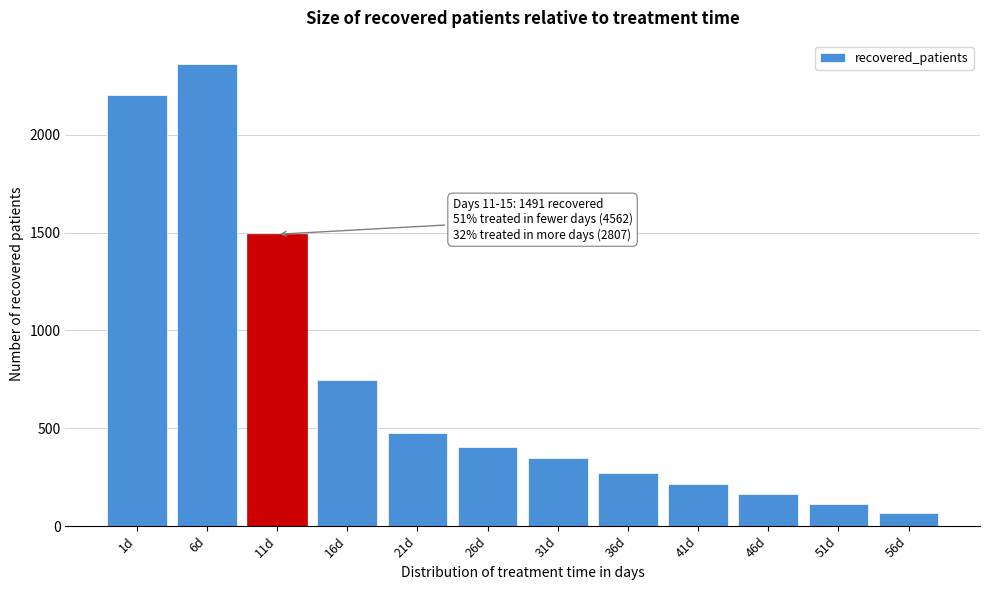

Reading right to left, list all the values displayed in this chart.

56d=65	51d=115	46d=165	41d=216	36d=270	31d=348	26d=403	21d=477	16d=748	11d=1491	6d=2362	1d=2200